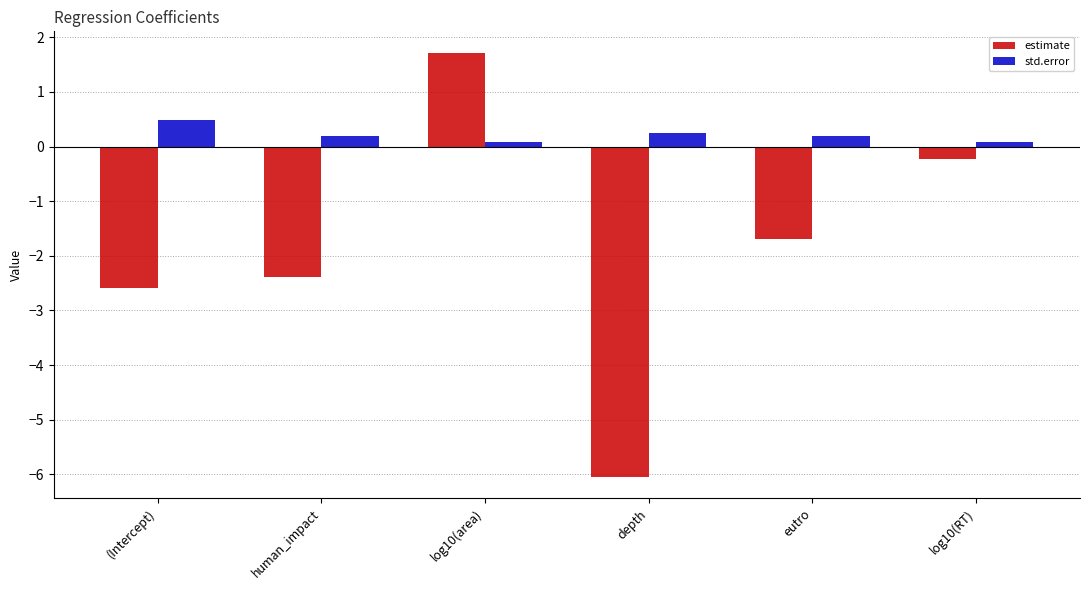

How many bars are there in total?

12